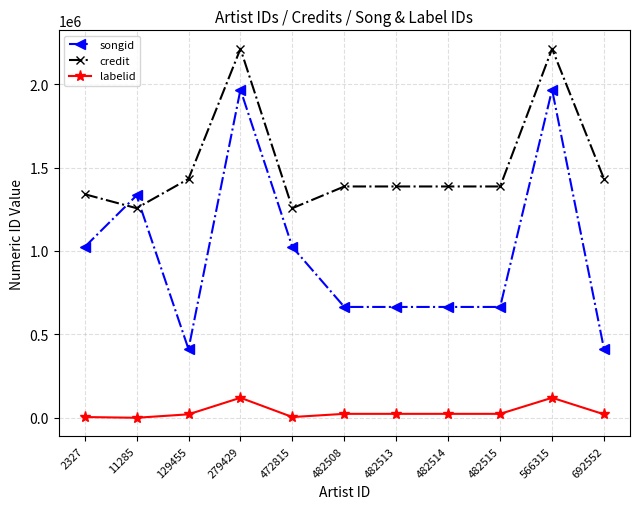

How many values in the songid series are below 664370?

2